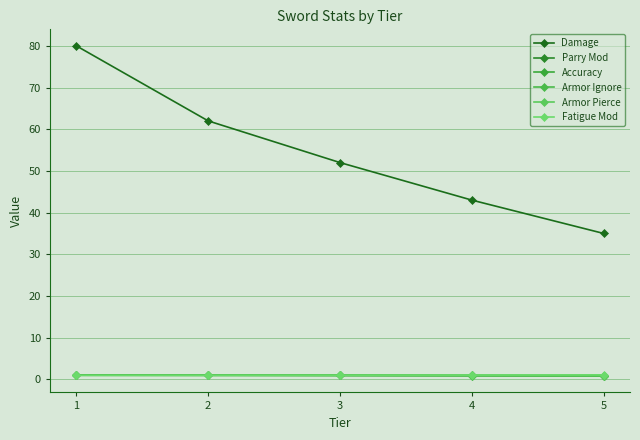

What is the greatest value displayed?

80.0